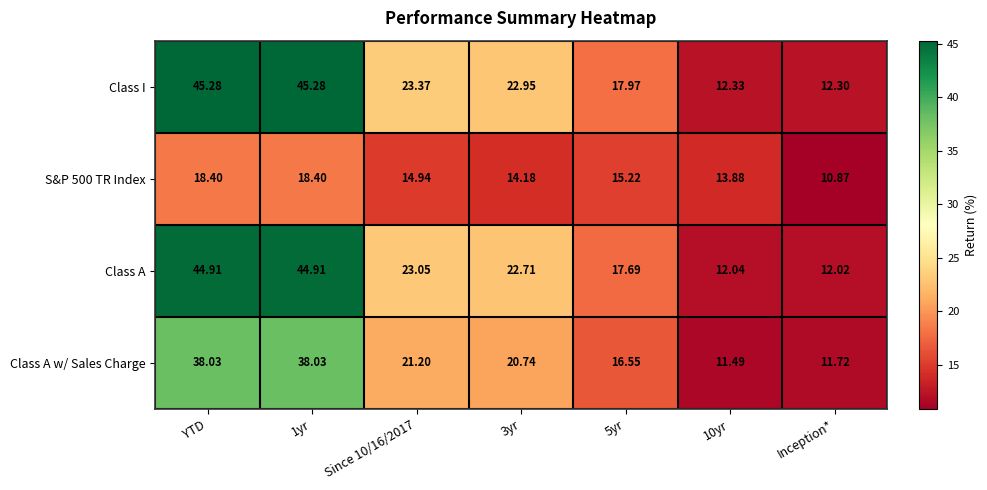

Between 1yr and Inception*, which series saw the biggest shift?

Class I